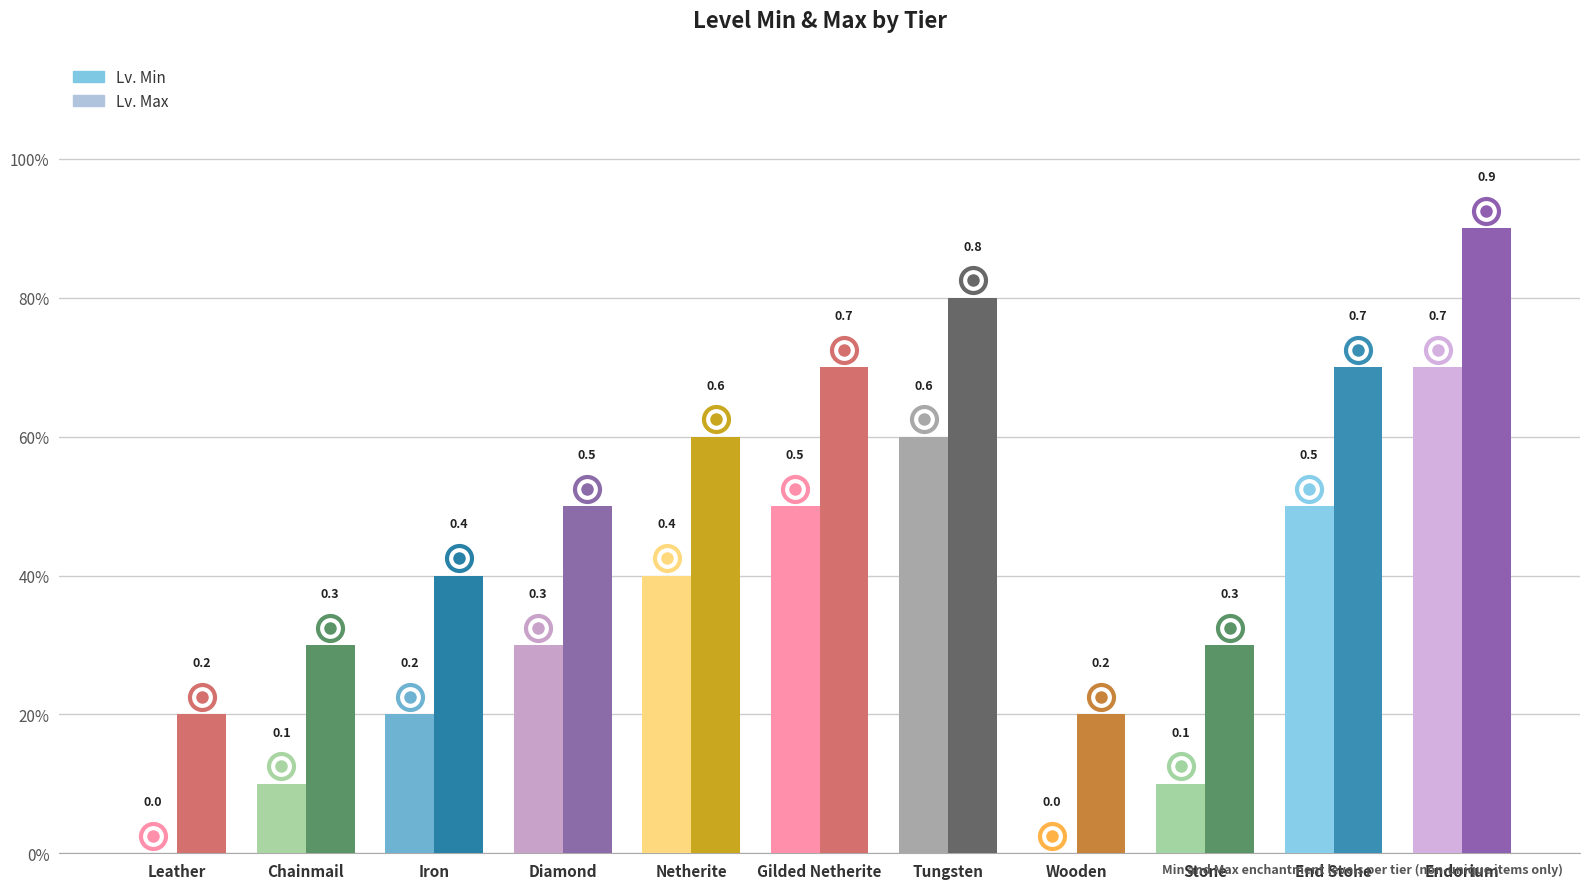

What is the average value of the Lv. Min series?

0.3